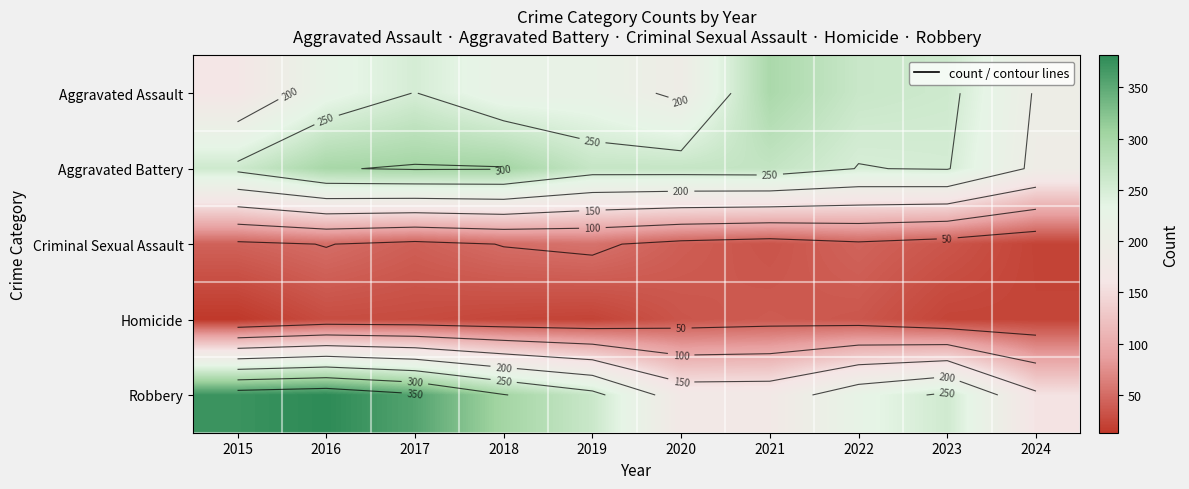

What is the greatest value displayed?

381